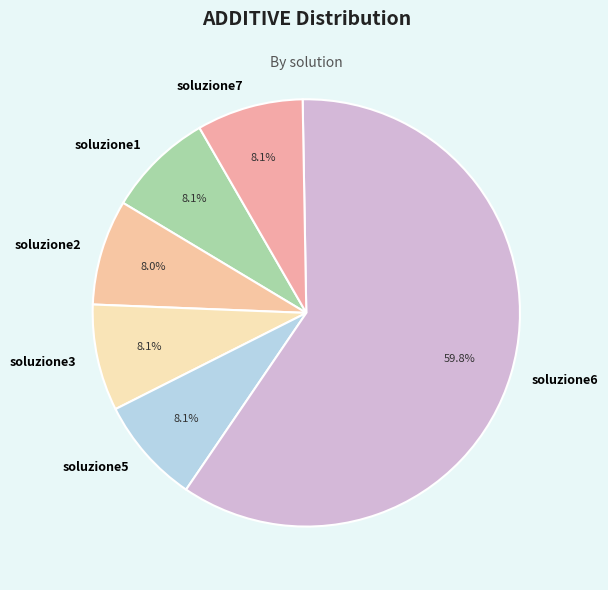

True or false: soluzione1 accounts for 1% of the total.

False